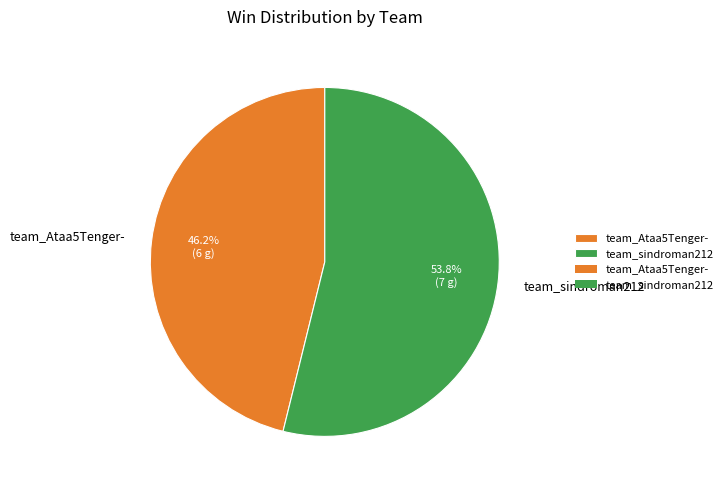

Does any single category account for the majority?

Yes